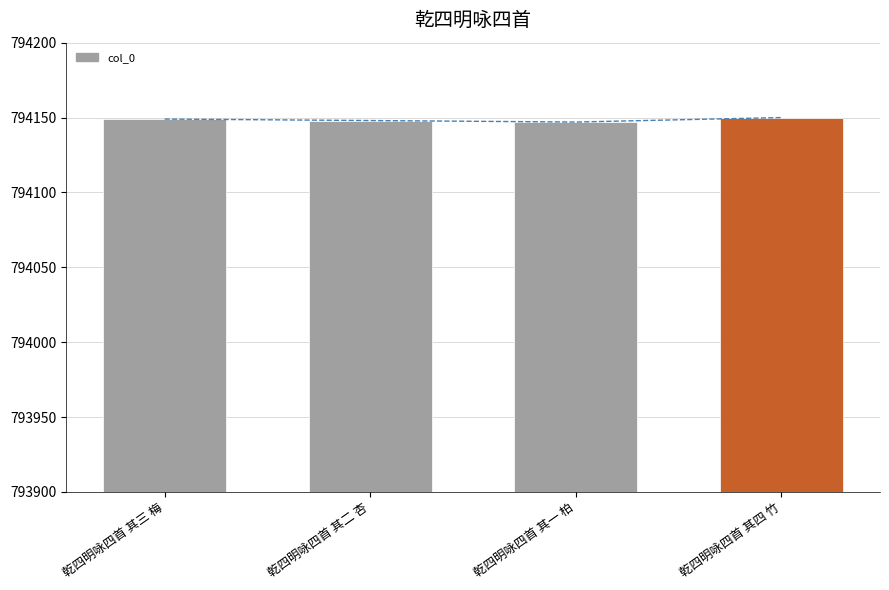

Read the value at 乾四明咏四首 其一 柏.

794147